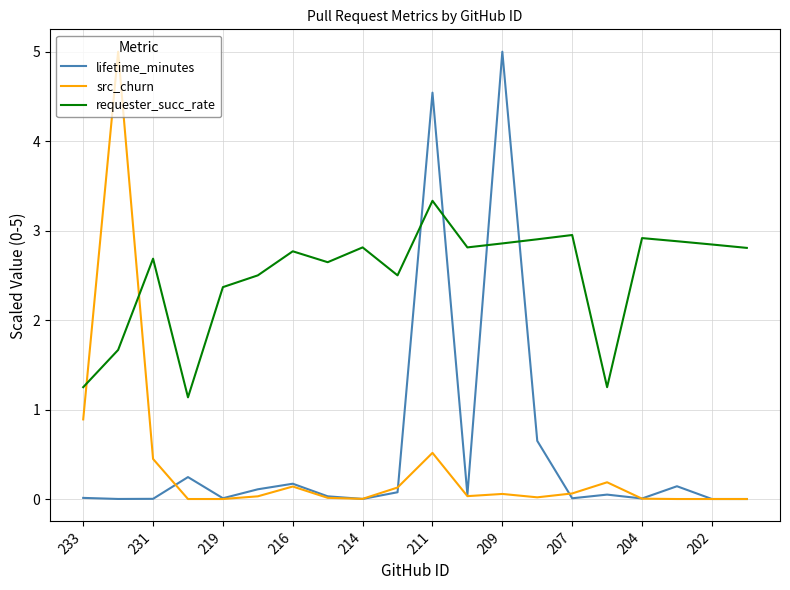

How many intersections are there between requester_succ_rate and src_churn?

2